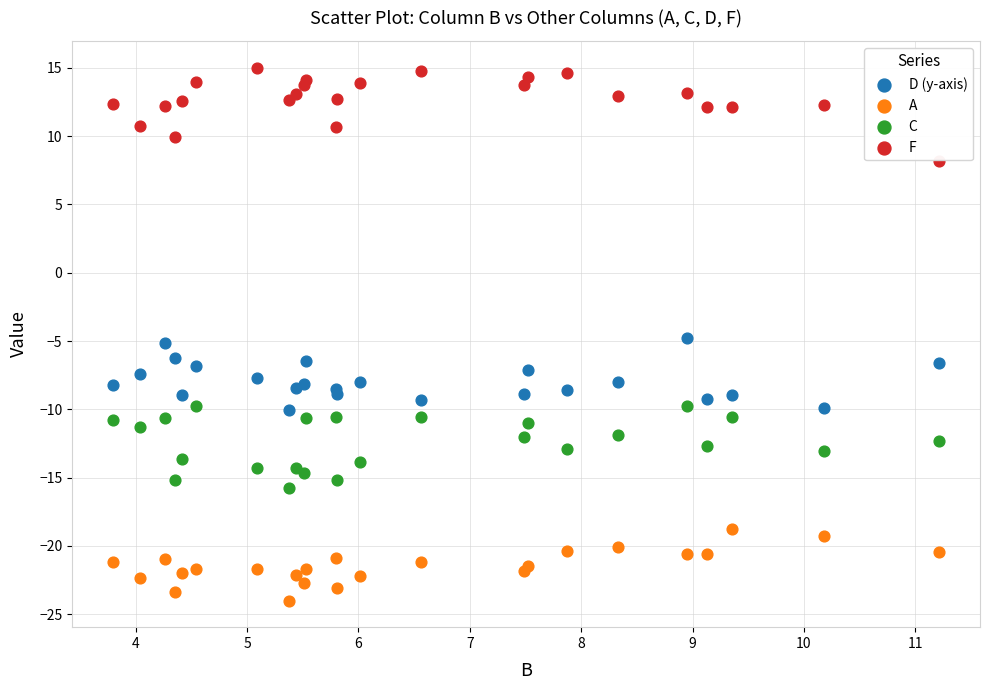

Which series has the widest spread of Y values?

F